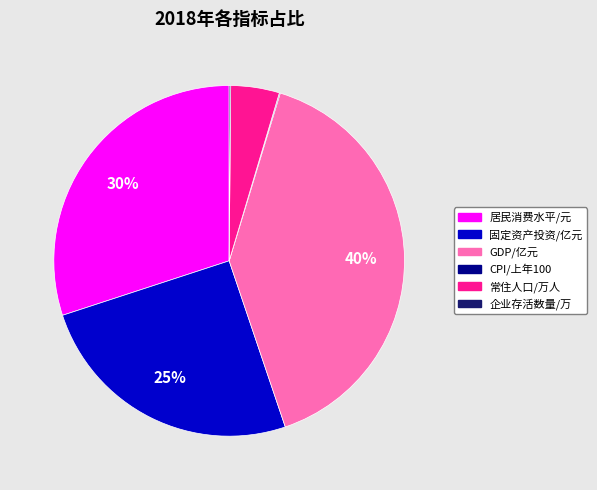

Which has a higher value, 固定资产投资/亿元 or 常住人口/万人?

固定资产投资/亿元